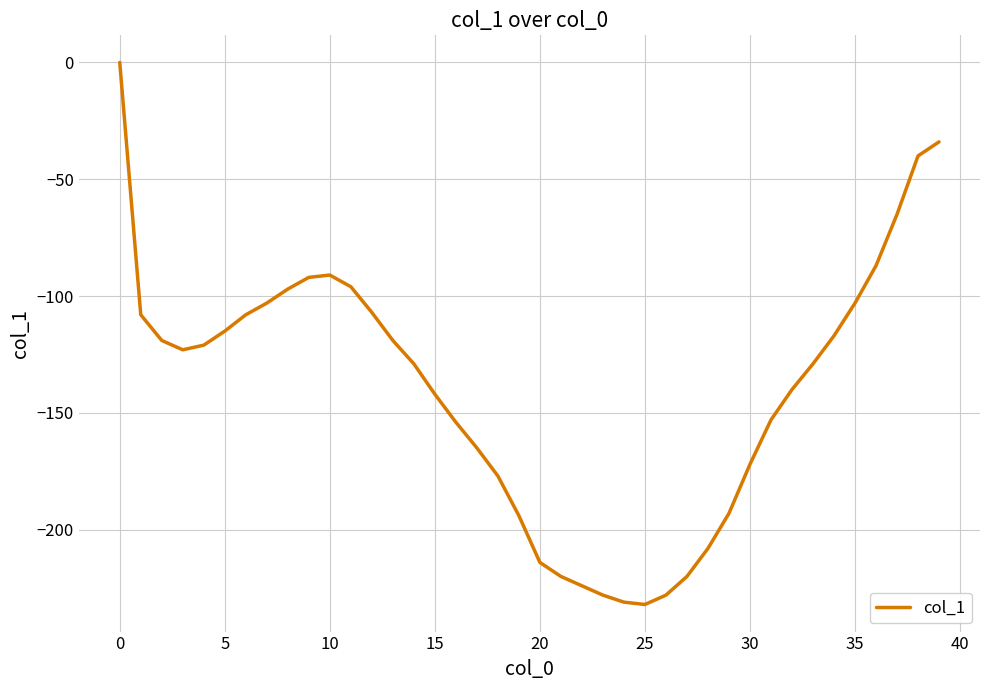

Which label corresponds to the smallest value in the chart?

25